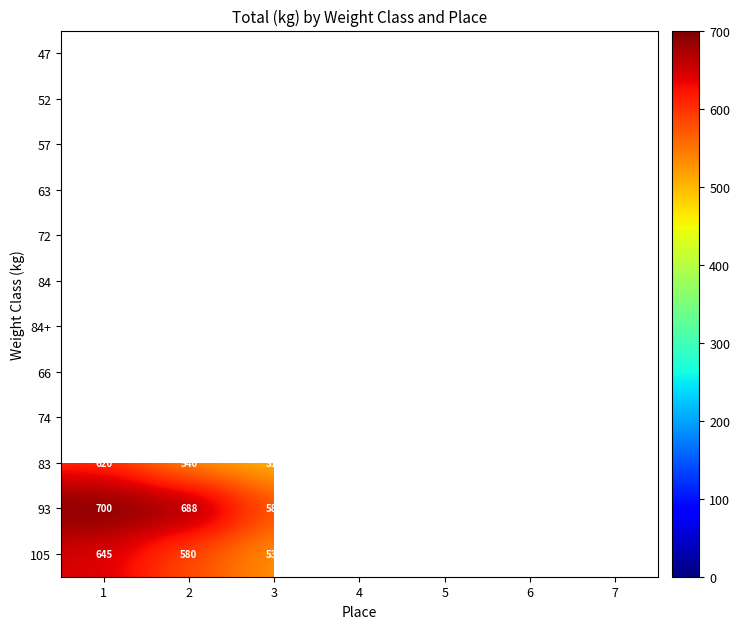

What is the total value across all series at 1?

4629